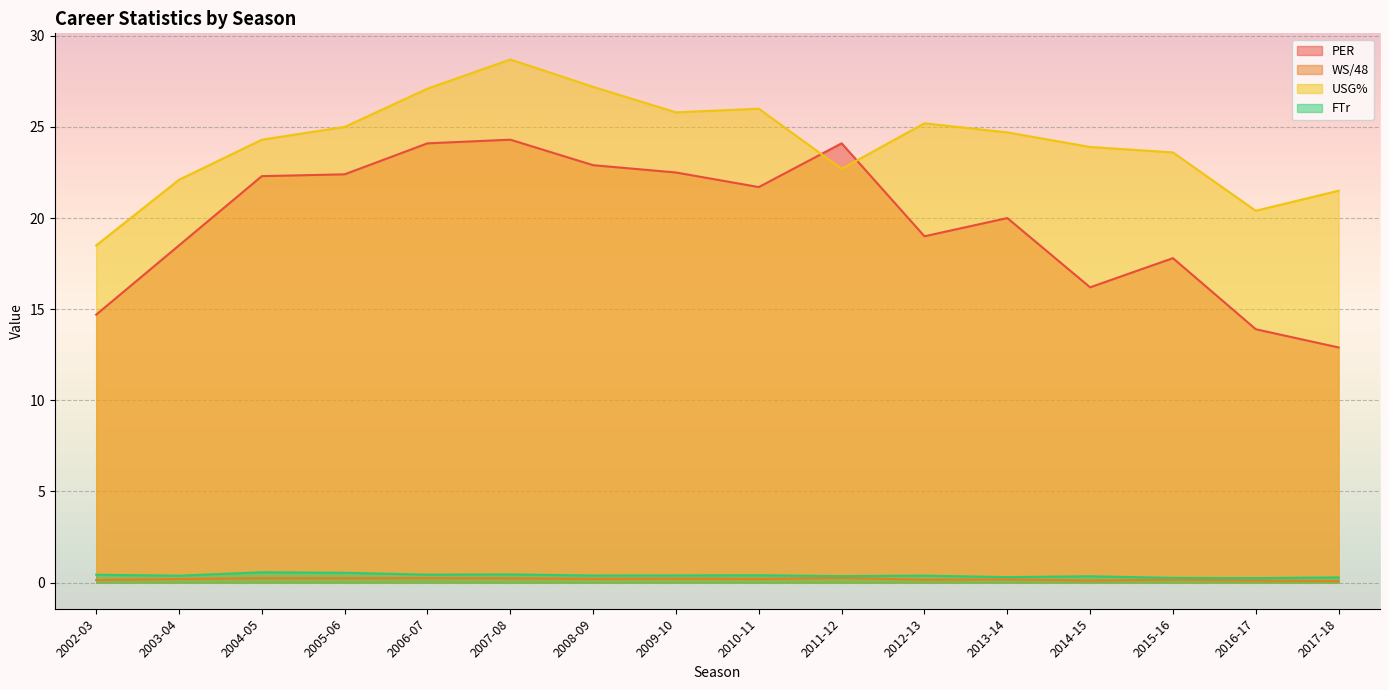

The WS/48 series shows 0.3 at 2008-09. True or false?

False